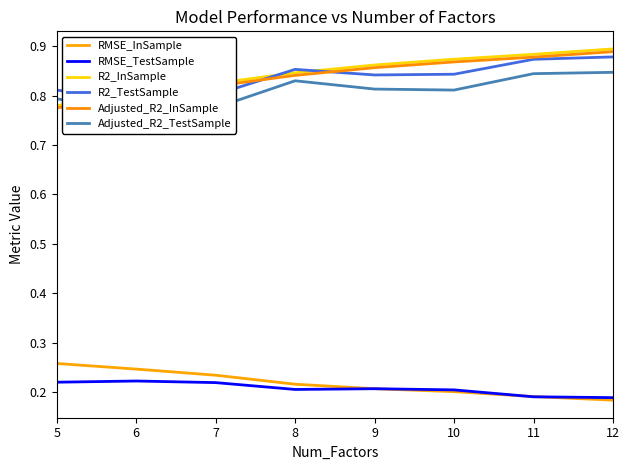

True or false: R2_InSample and RMSE_TestSample intersect in this chart.

False